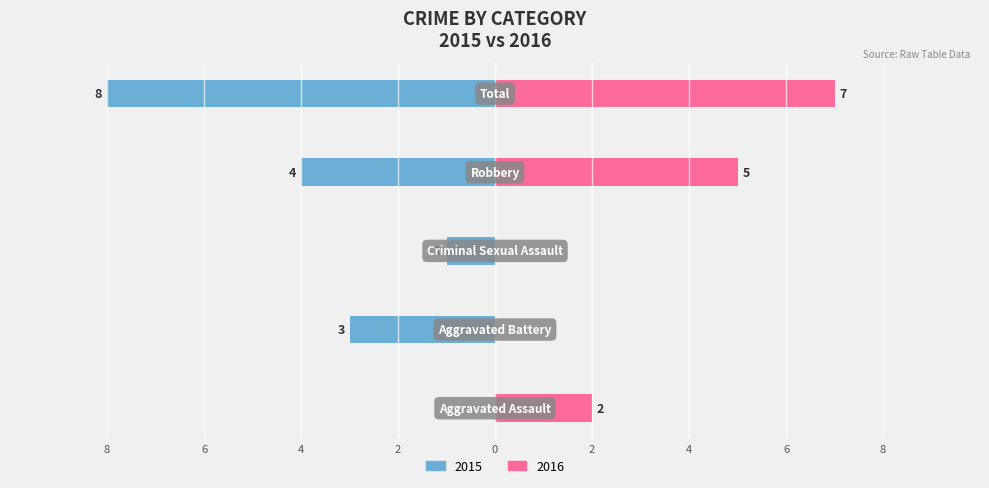

What is the difference between the second highest and second lowest values in the Right series?

5